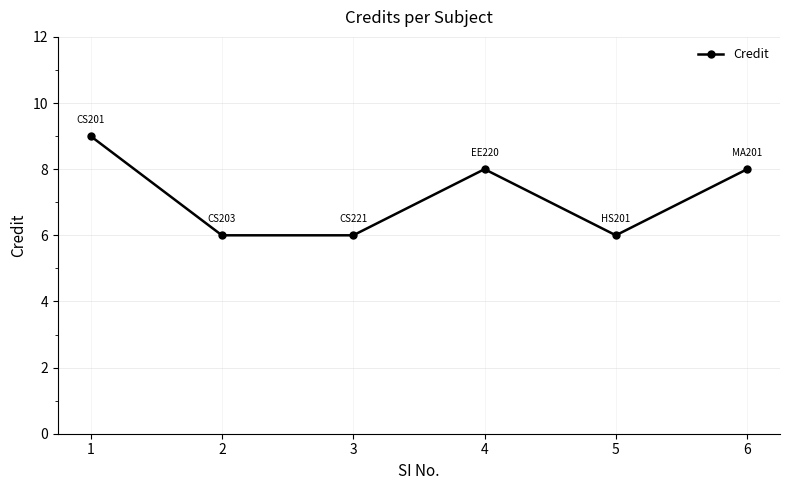

What is the difference between the values at 3 and 4?

2